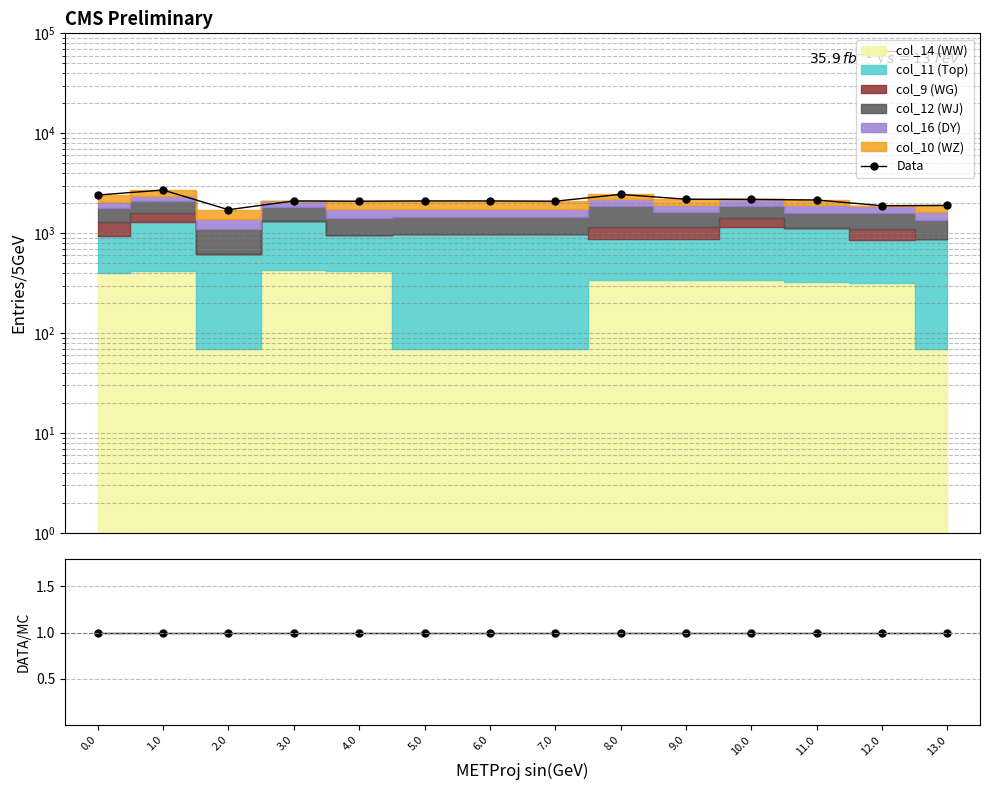

The value of DATA/MC at 2.0 is 1.0. True or false?

True